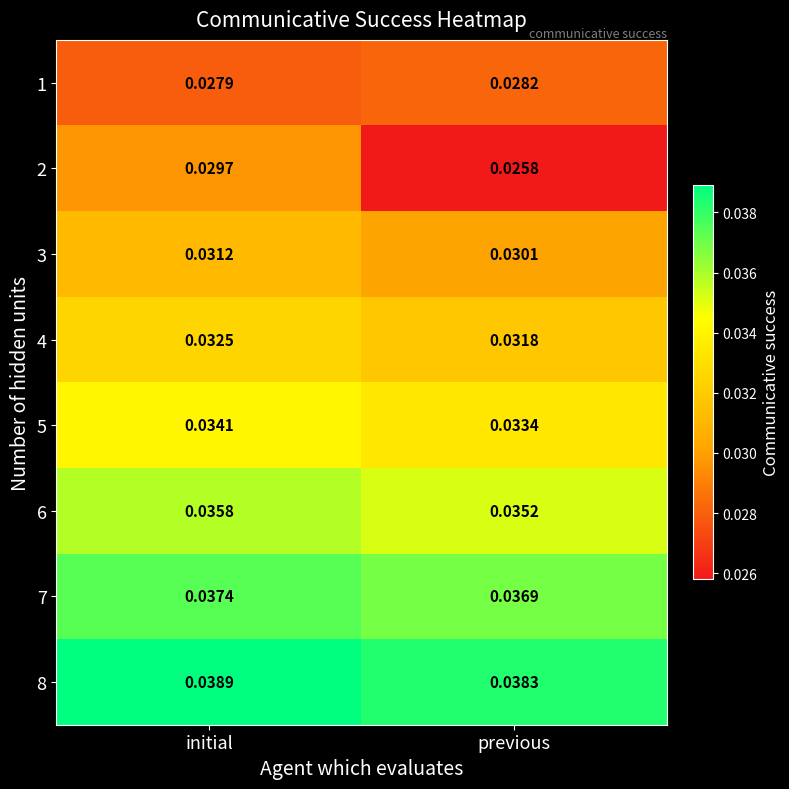

Rank the categories by 8 value from highest to lowest.

initial, previous